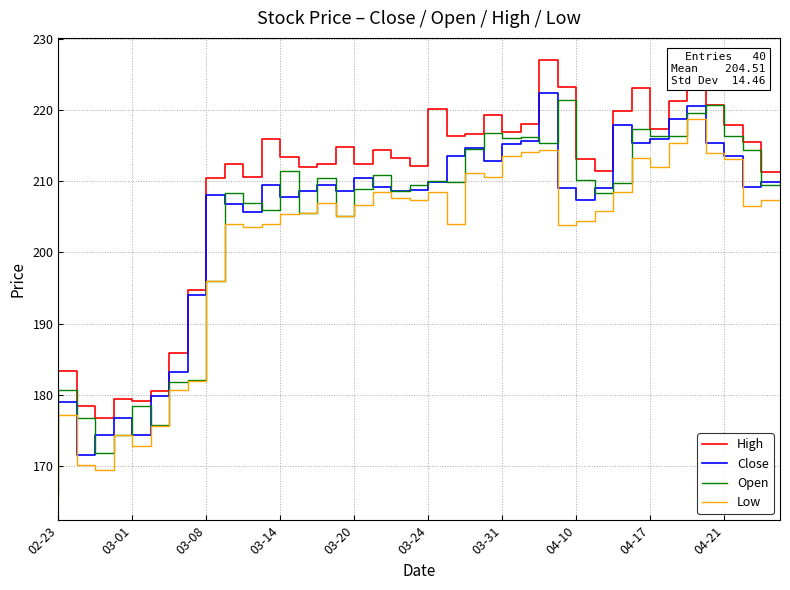

What is the greatest value displayed?

227.1